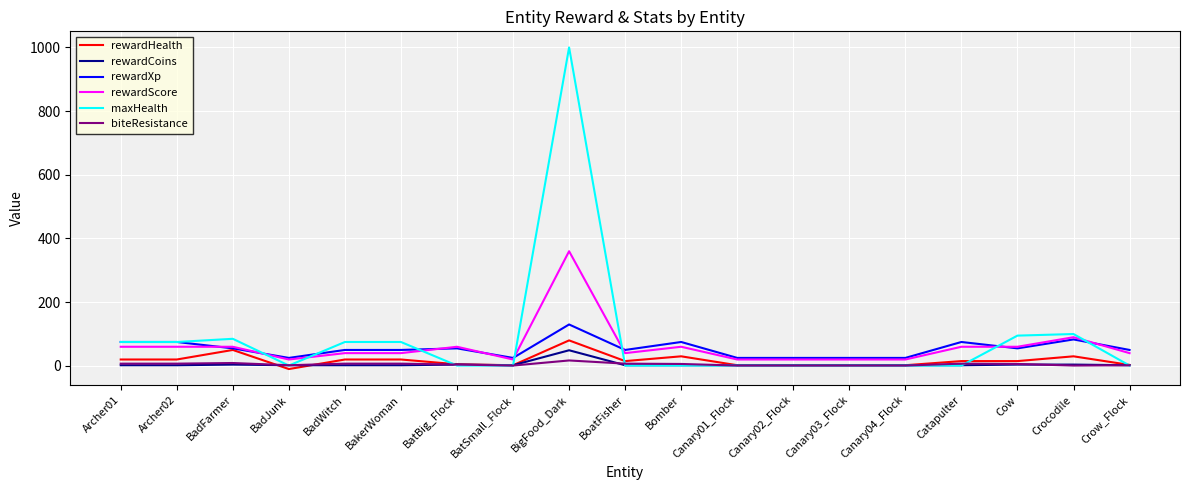

At which category is the sum across all series the highest?

BigFood_Dark